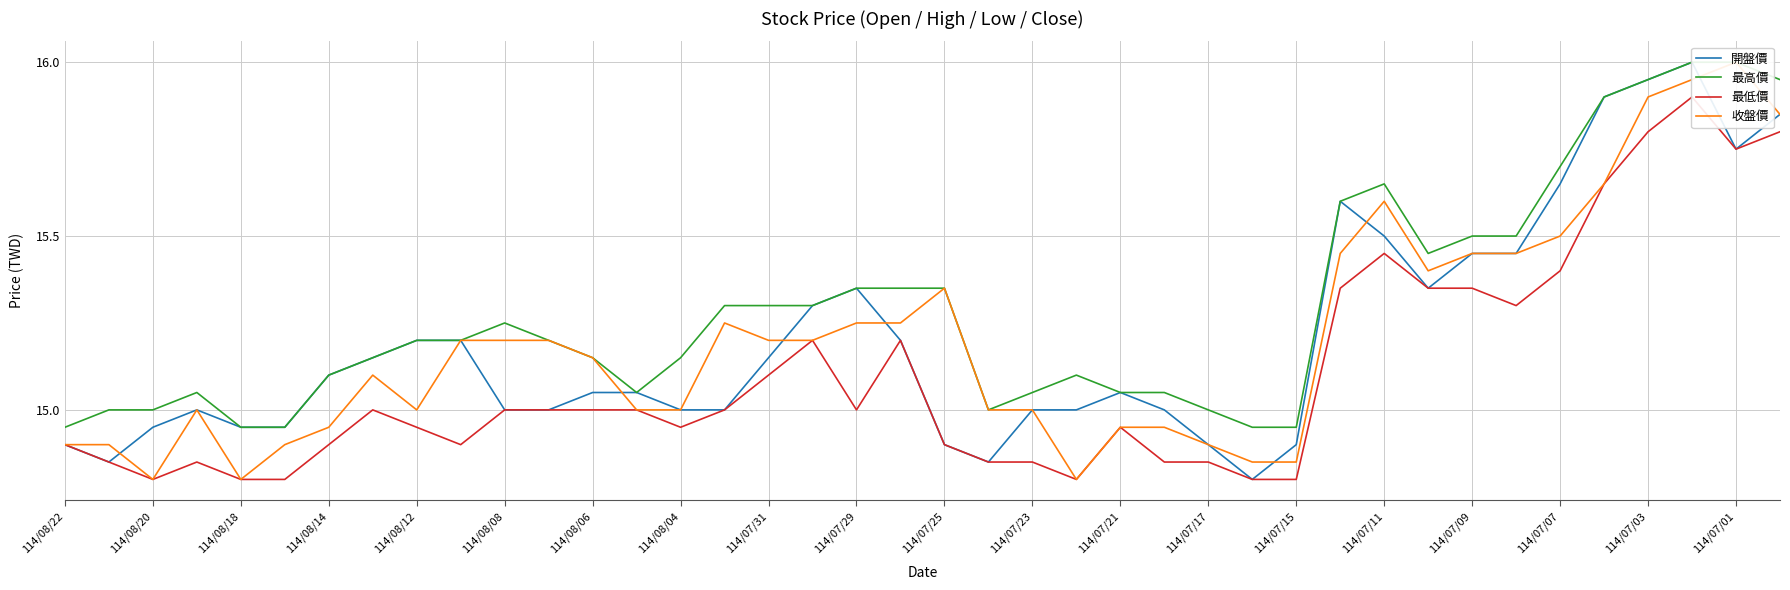

The 最低價 series shows 14.8 at 114/08/20. True or false?

True